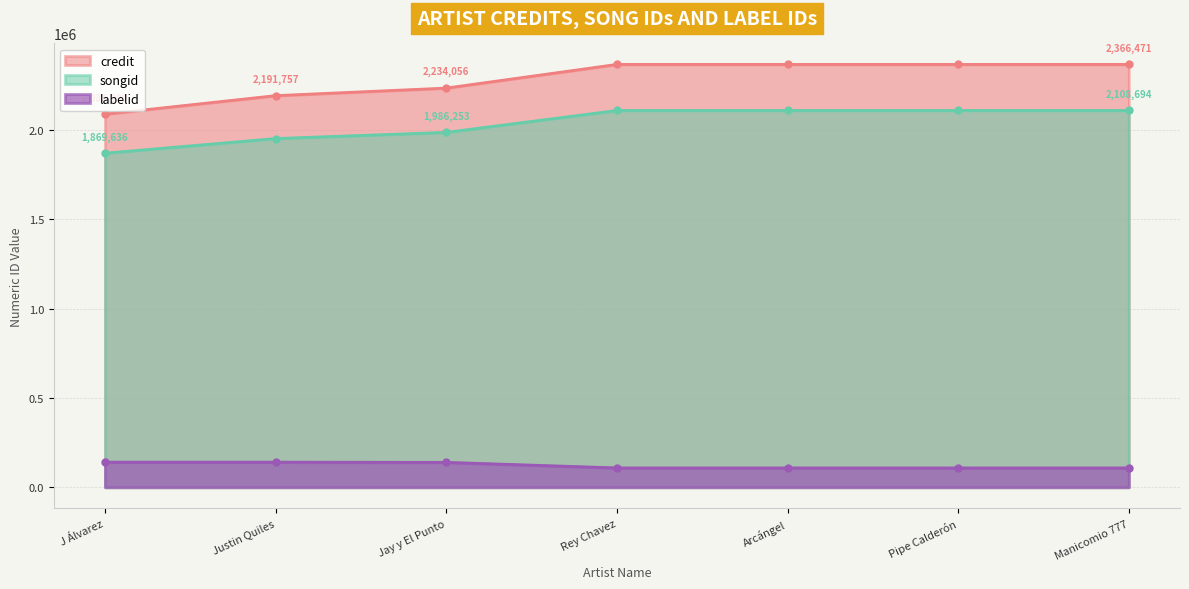

What is the sum of the credit values at Pipe Calderón and Manicomio 777?

4732942